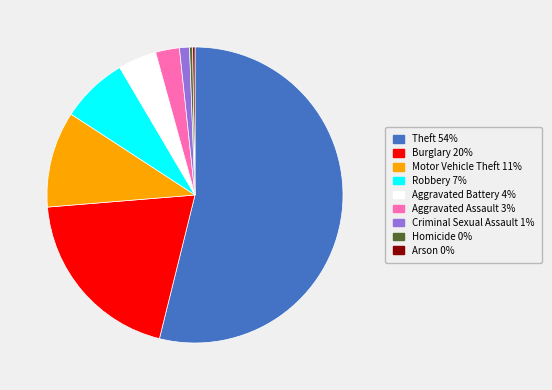

Between Aggravated Assault and Theft, which is larger?

Theft